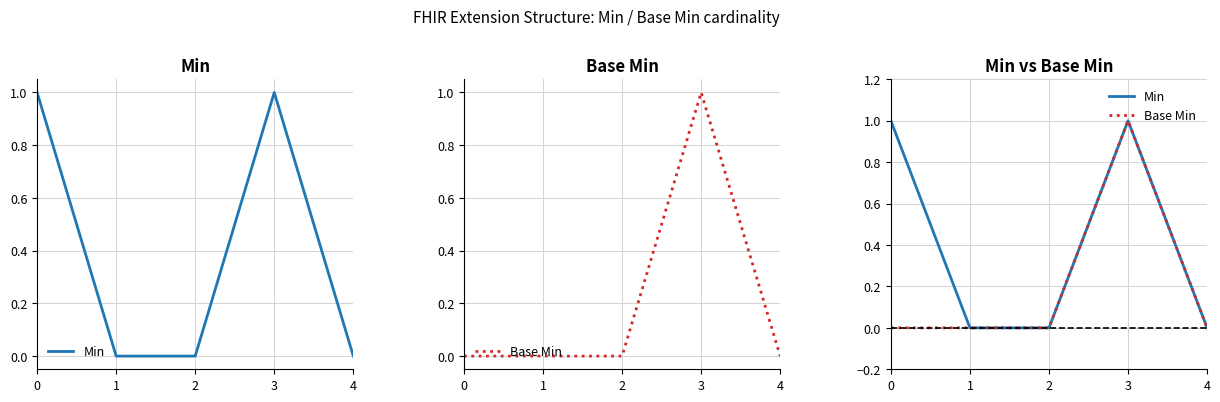

At which category is the sum across all series the highest?

3